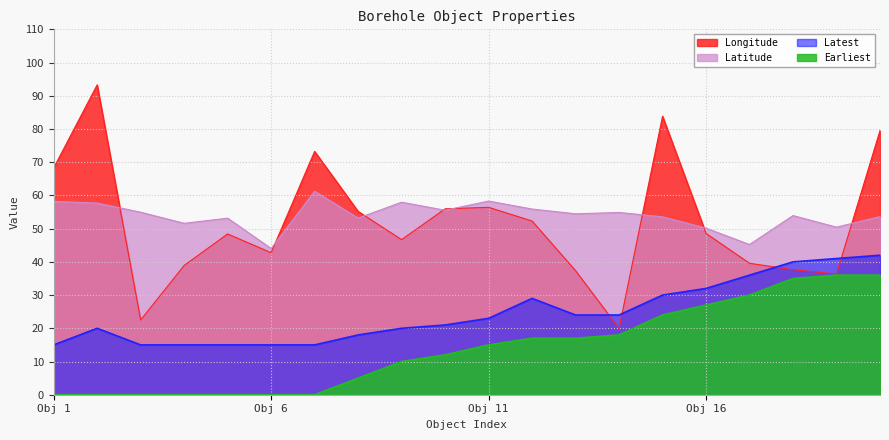

How many data points in Longitude are less than 48?

9